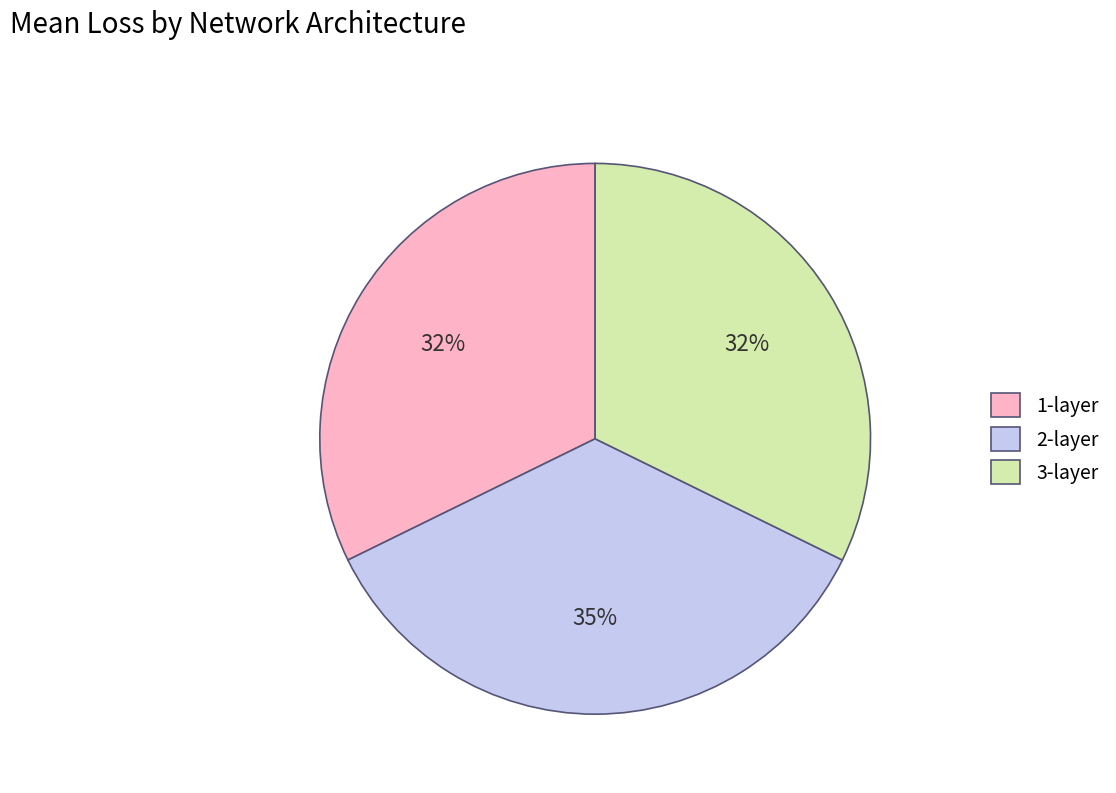

To the nearest percent, what portion does 3-layer represent?

32%